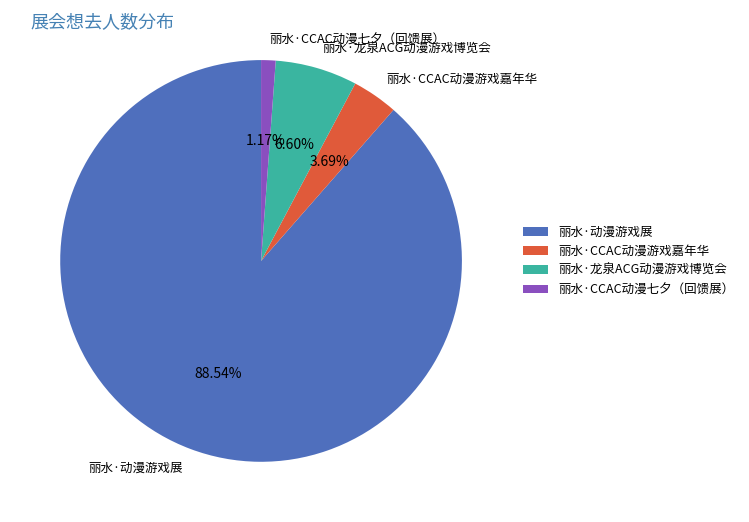

Which category has the smallest portion of the pie?

丽水·CCAC动漫七夕（回馈展）